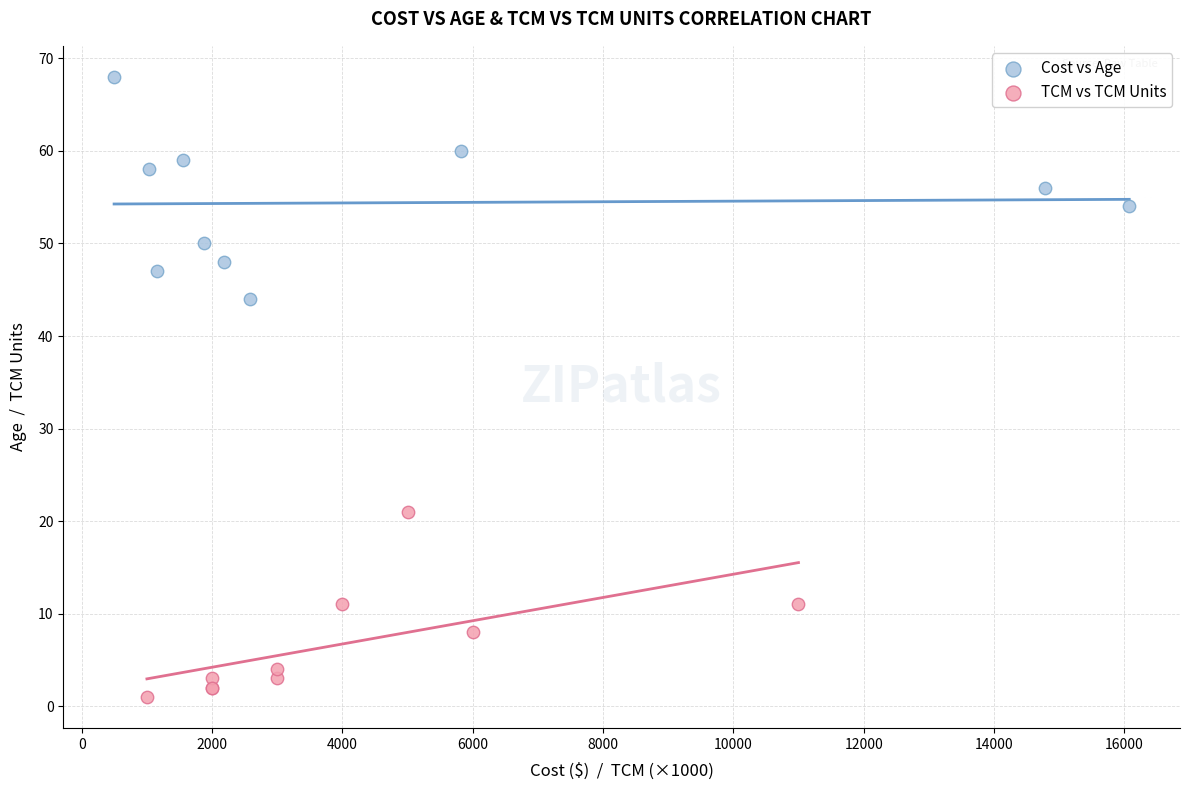

Which series contains the lowest Y value?

TCM vs TCM Units